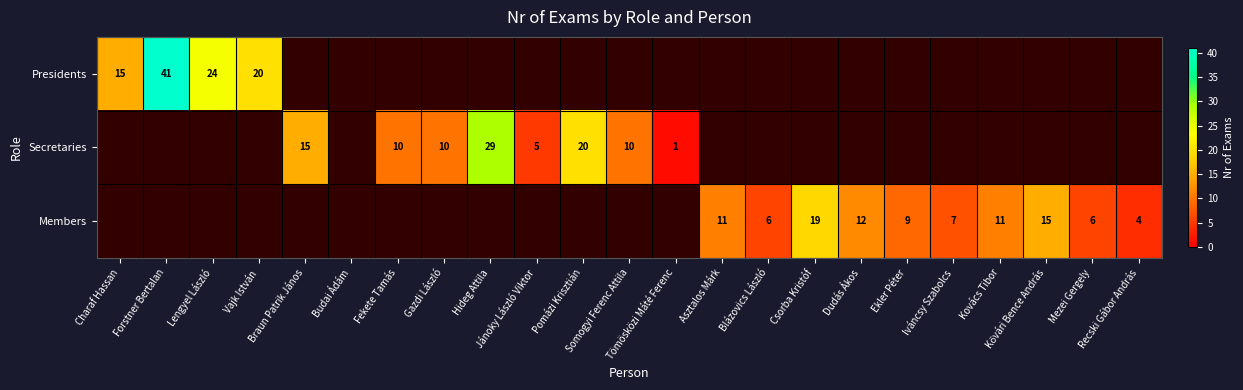

Which category has the highest value across all series?

Forstner Bertalan